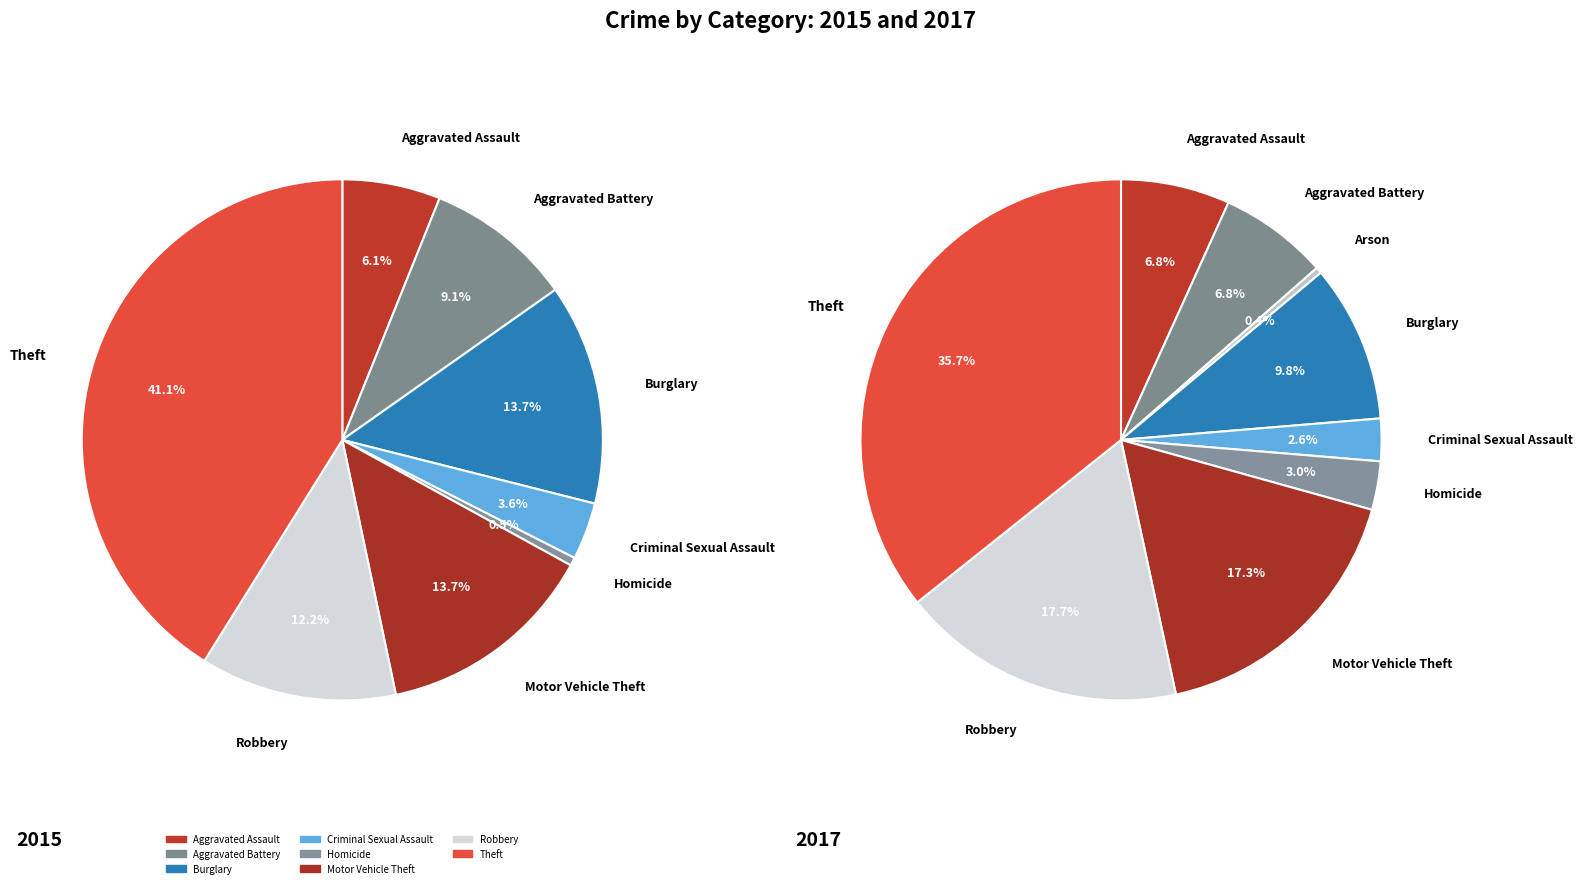

Is there any slice that represents more than half of the pie?

No